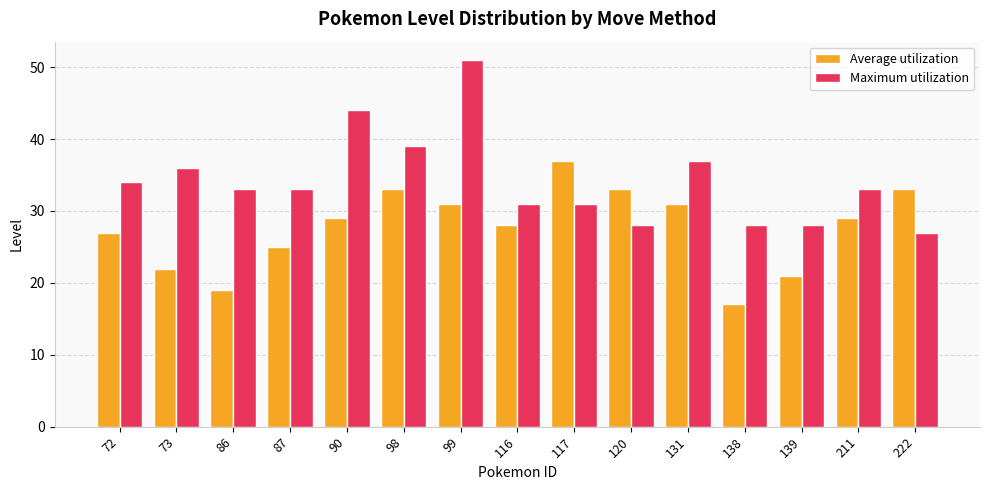

What is the highest value of the Average utilization series?

37